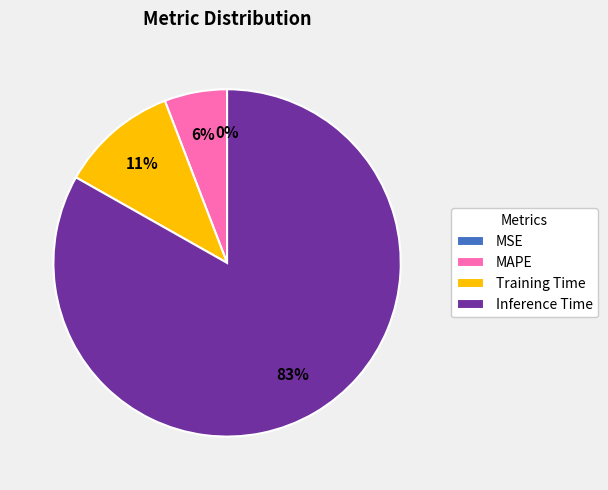

Is there any slice that represents more than half of the pie?

Yes